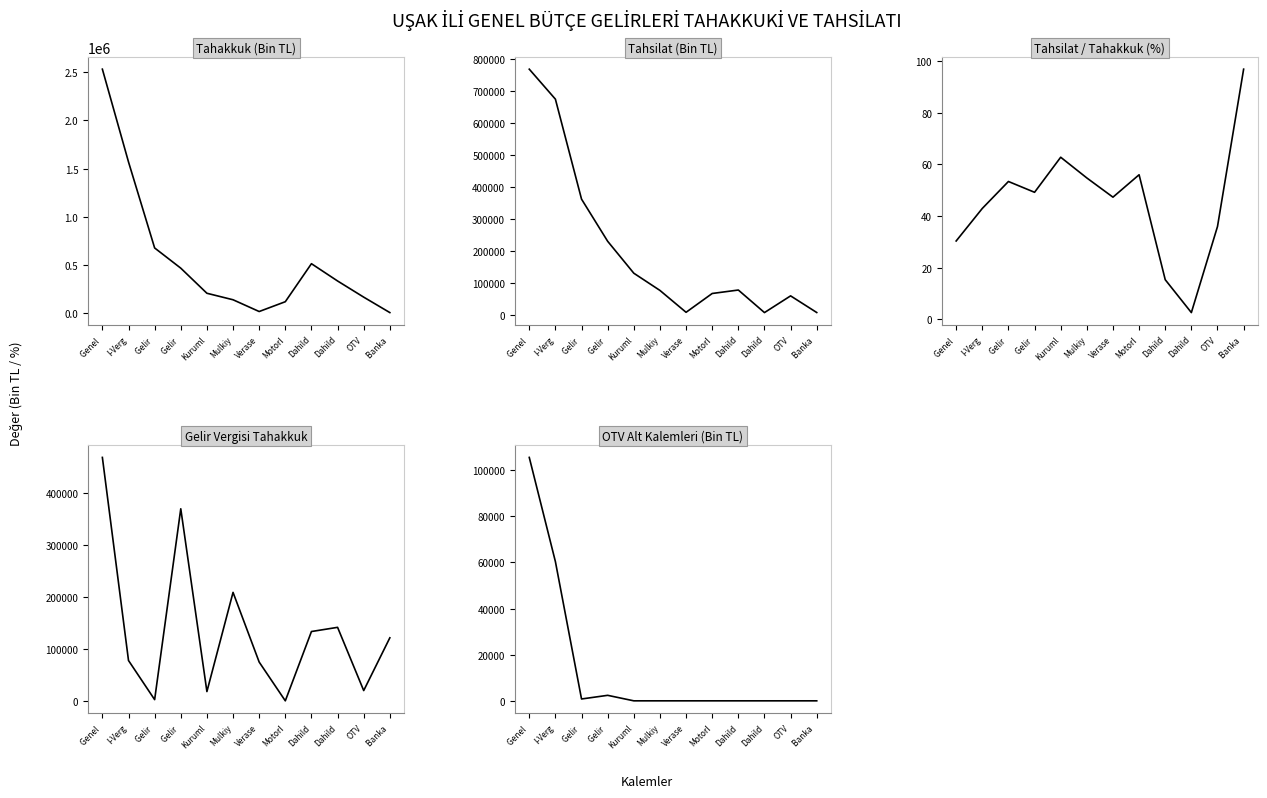

Which series has the largest range (max minus min)?

Tahakkuk